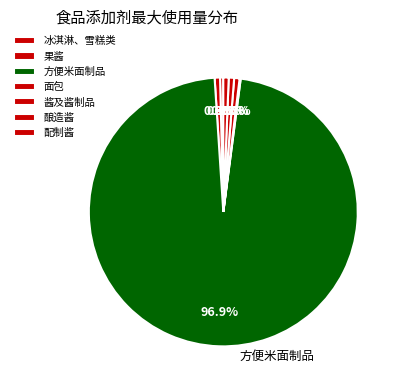

Which category accounts for the majority?

方便米面制品